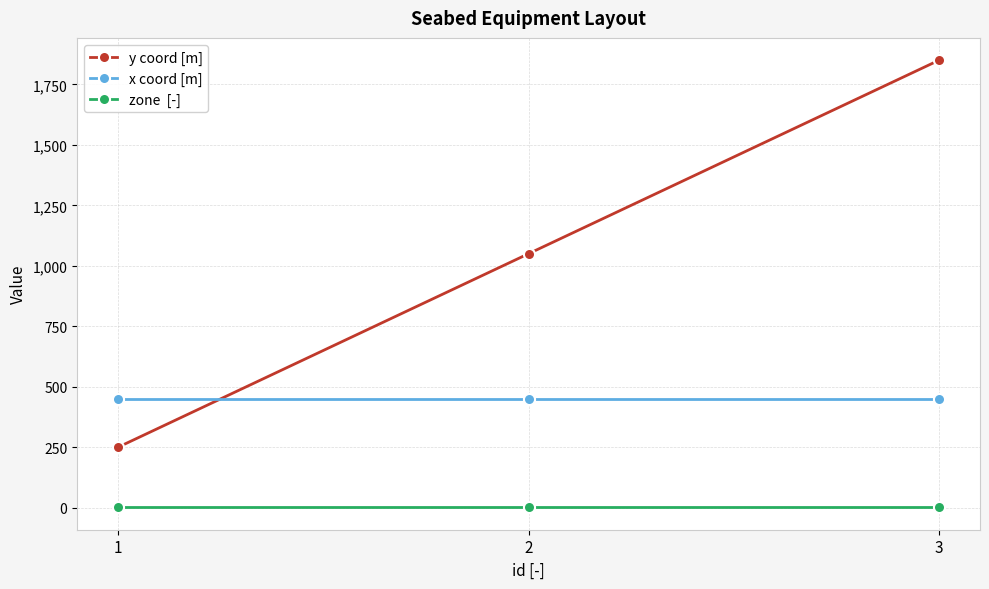

What is the maximum value shown in the chart?

1850